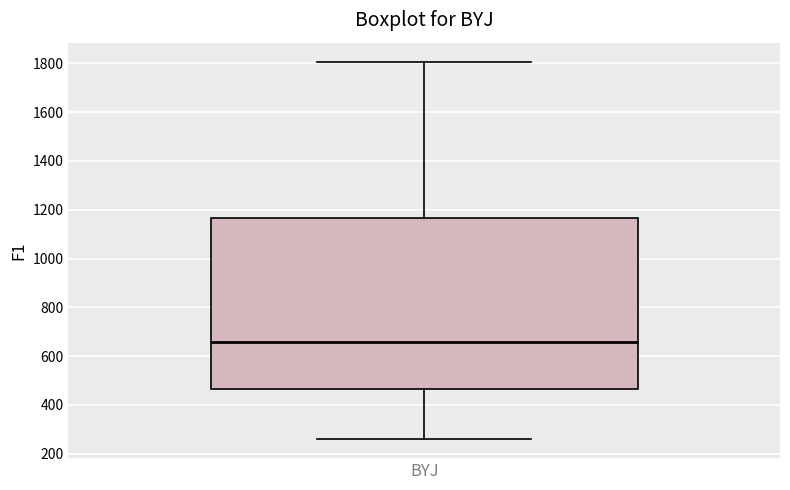

Read this box plot against the y-axis: the position of the median line, the range covered by the box, and the ends of both whiskers. The values are not printed on the chart, so give them approximately, as read against the axis.

median 660, box 460 to 1160, whiskers 260 to 1800